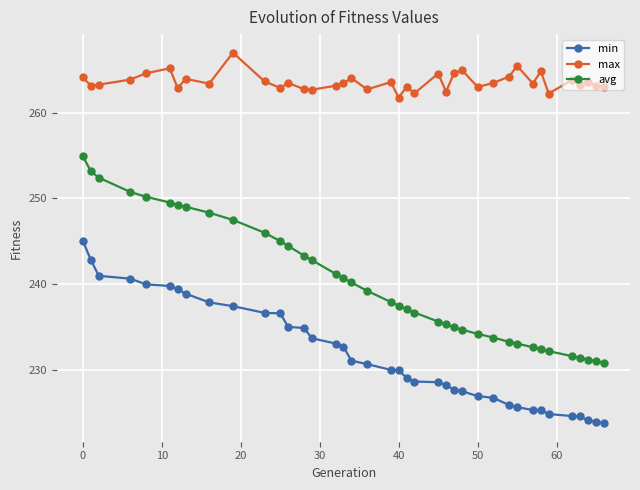

Which series has the largest total across all categories?

max